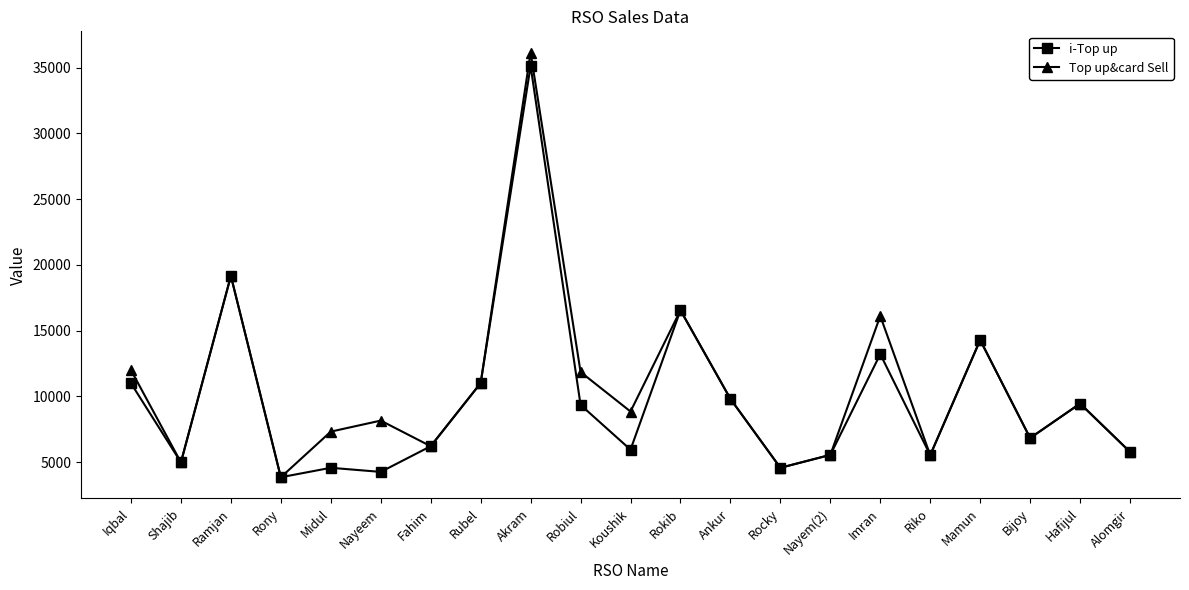

How many interior local peaks does the i-Top up series have?

7